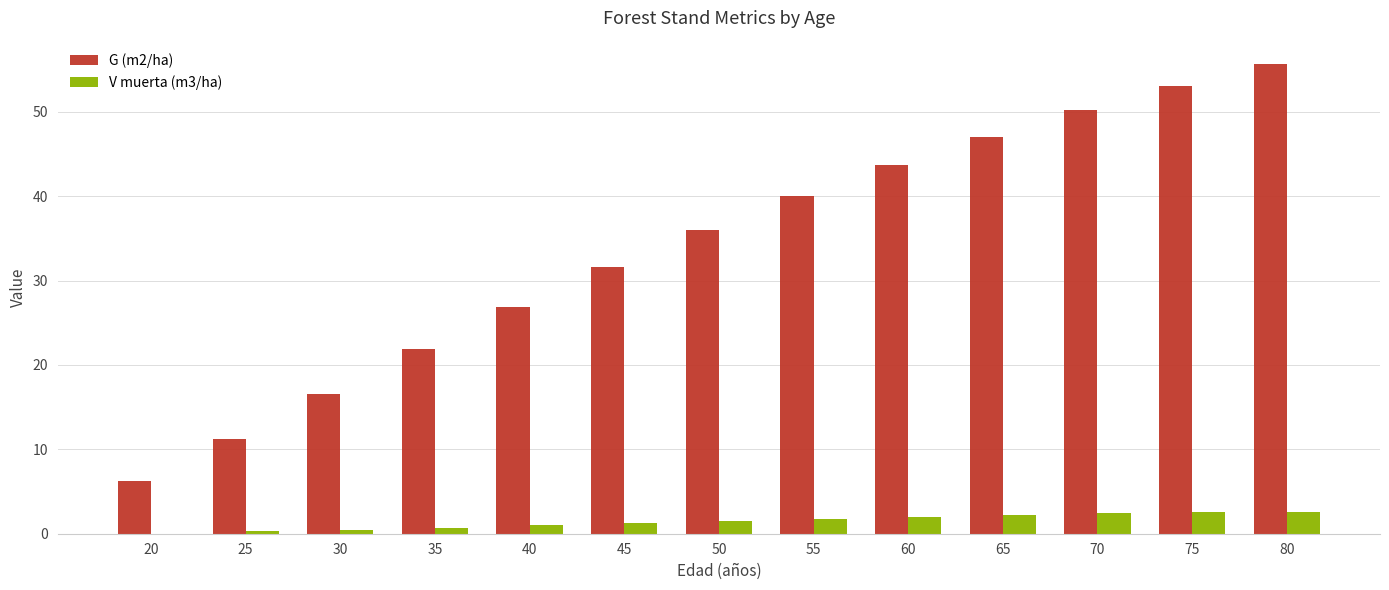

At which category is the sum across all series the highest?

80